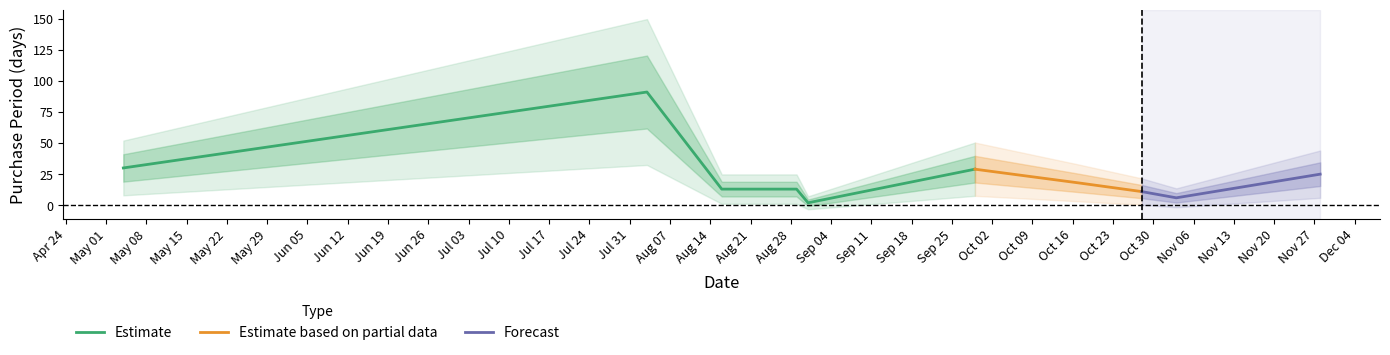

How many values are below 18?

5